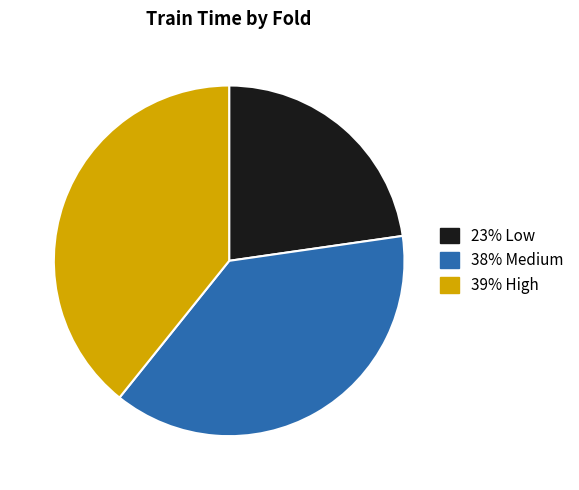

Count the number of slices in the pie.

3